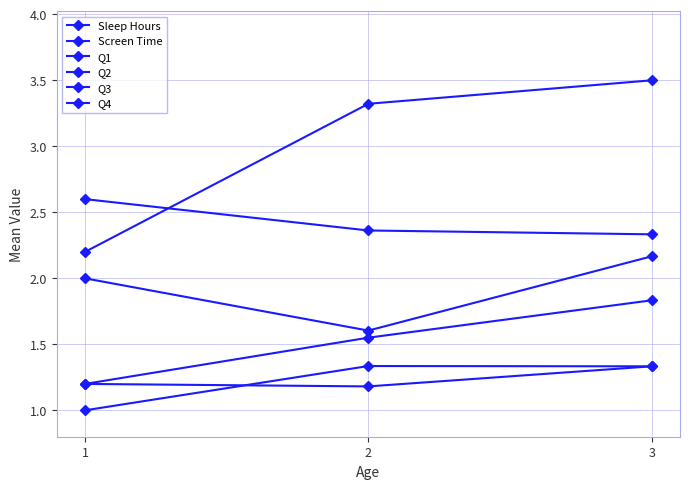

True or false: Q2 has a value of 0.3 at 2.

False